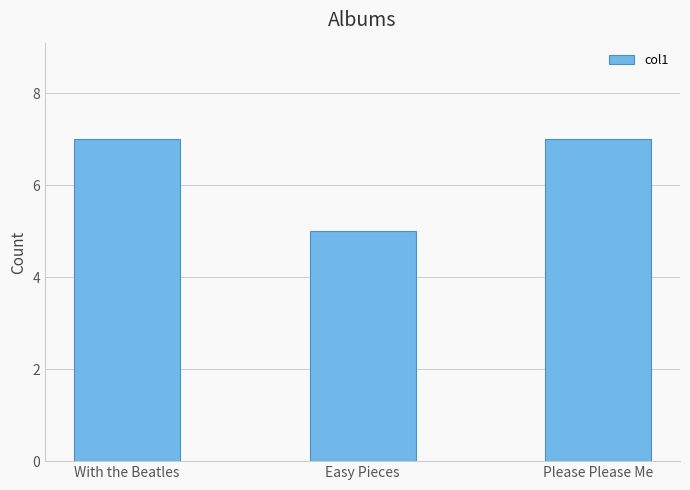

Approximately how many times larger is the value at Please Please Me compared to With the Beatles?

1.0